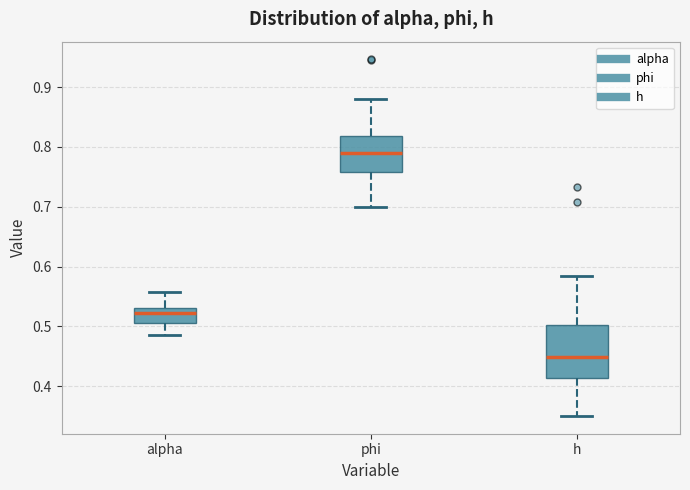

Where is the lower edge of the box for h on the y-axis? The values are not printed on the chart, so give them approximately, as read against the axis.

0.41